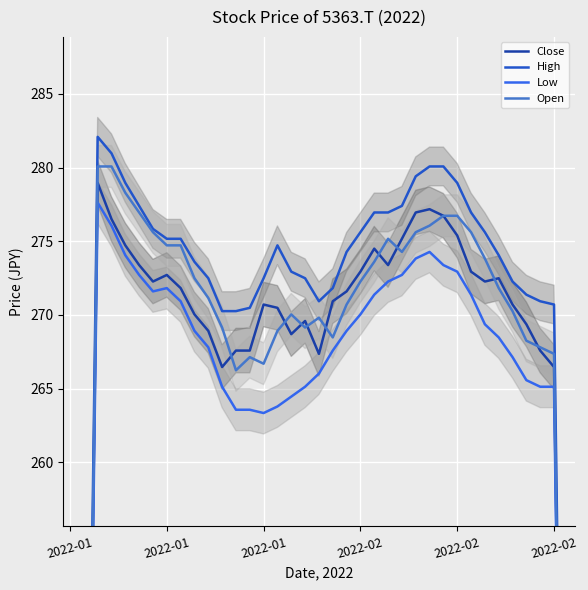

At which label does Close first exceed 271?

2022-01